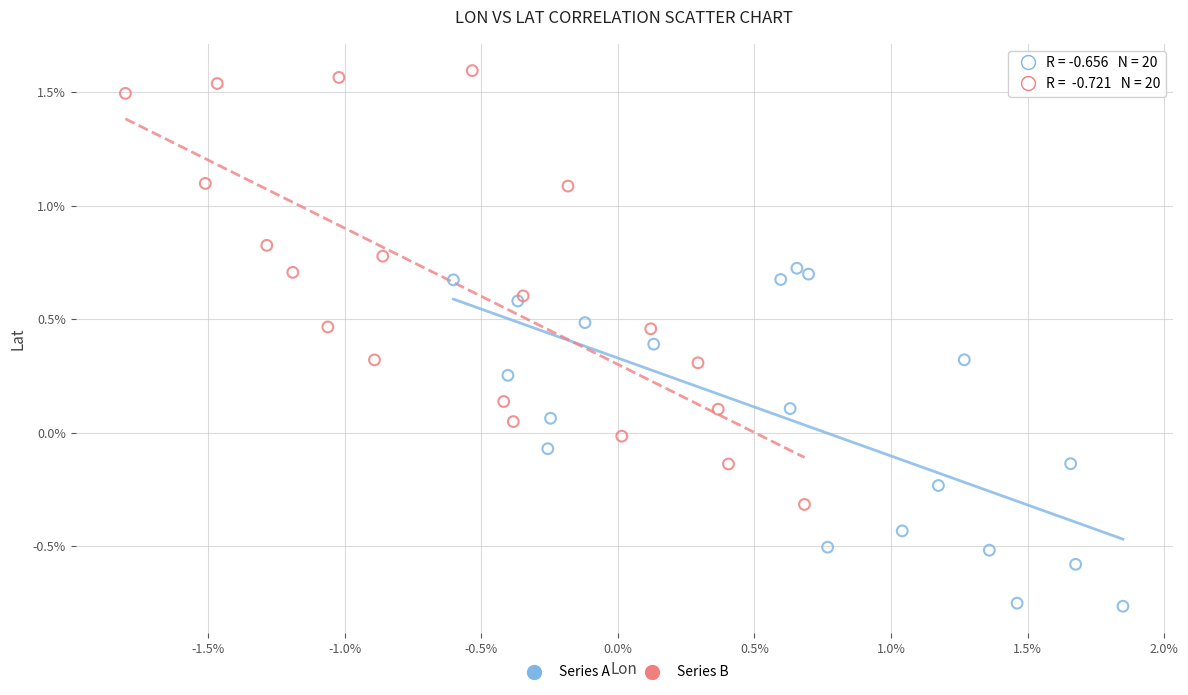

Which series reaches the minimum Y coordinate?

Series A